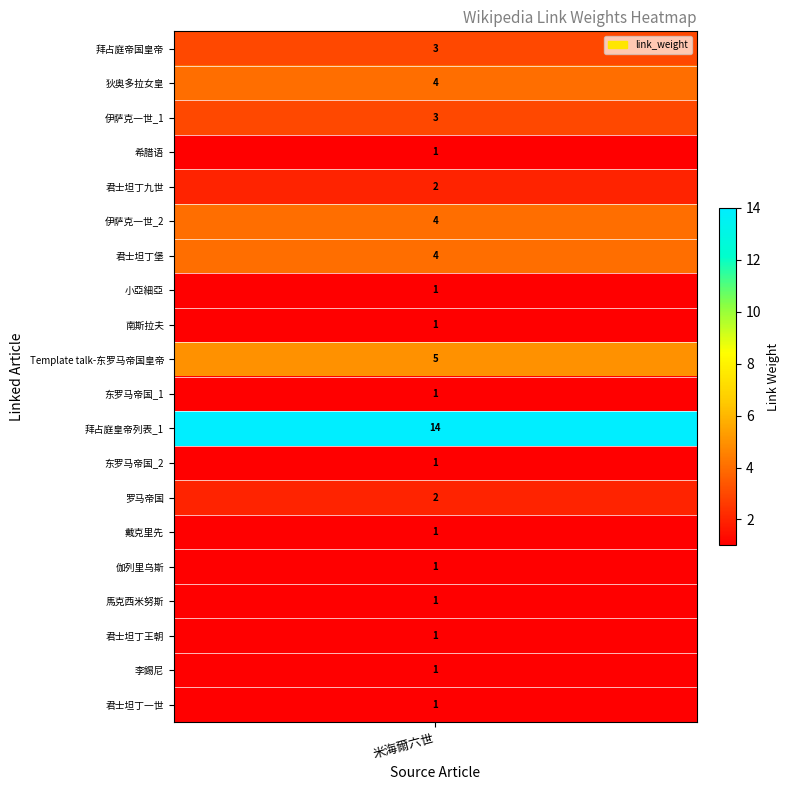

What is the change in value from 君士坦丁九世 to 李錫尼?

-1